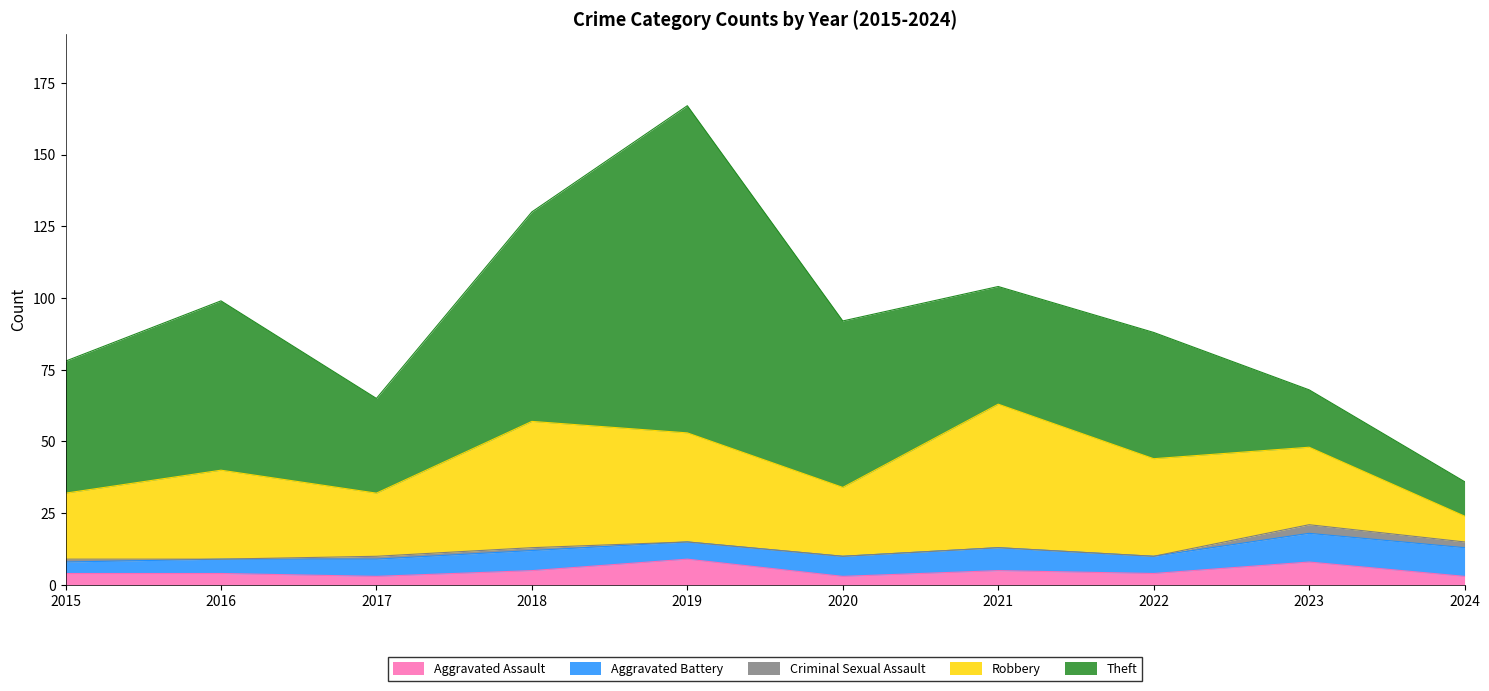

The value of Robbery at 2020 is 24. True or false?

True